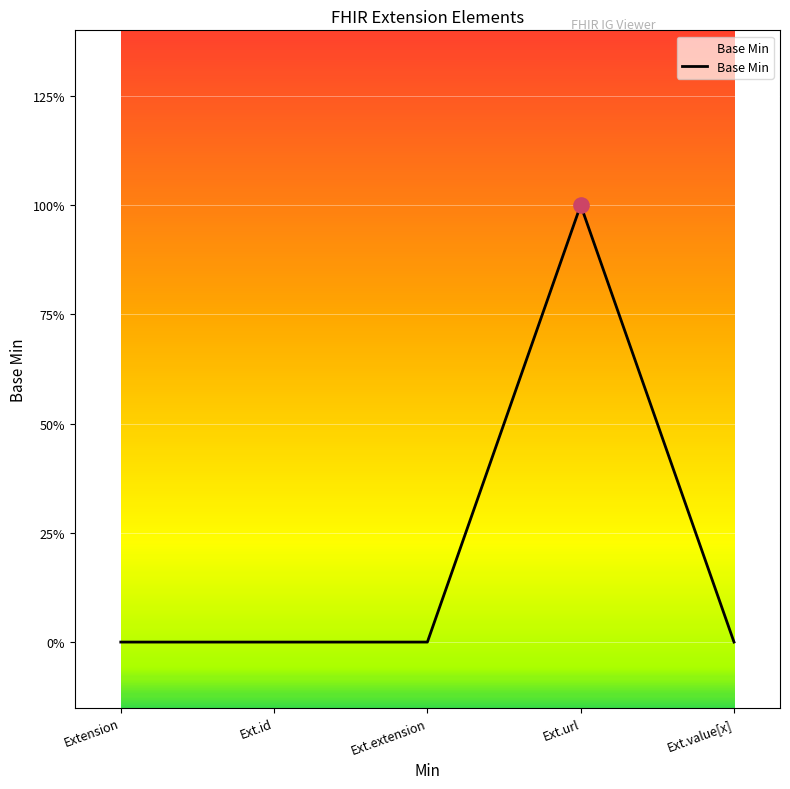

Does the chart have visible grid lines?

Yes